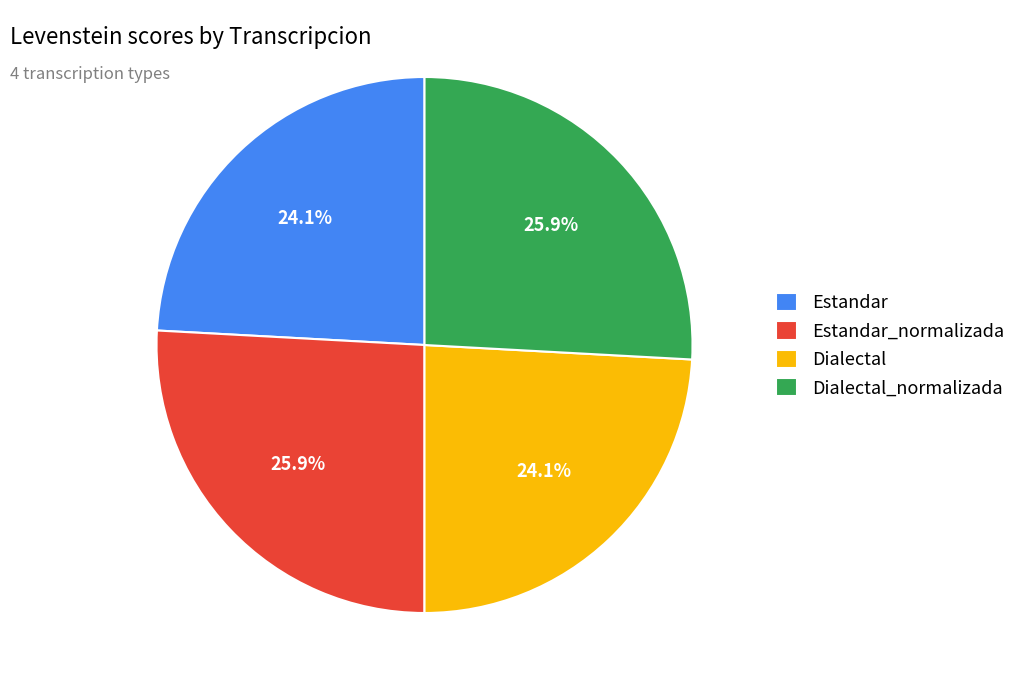

Combined, what portion of the pie is Dialectal_normalizada and Dialectal?

50.0%